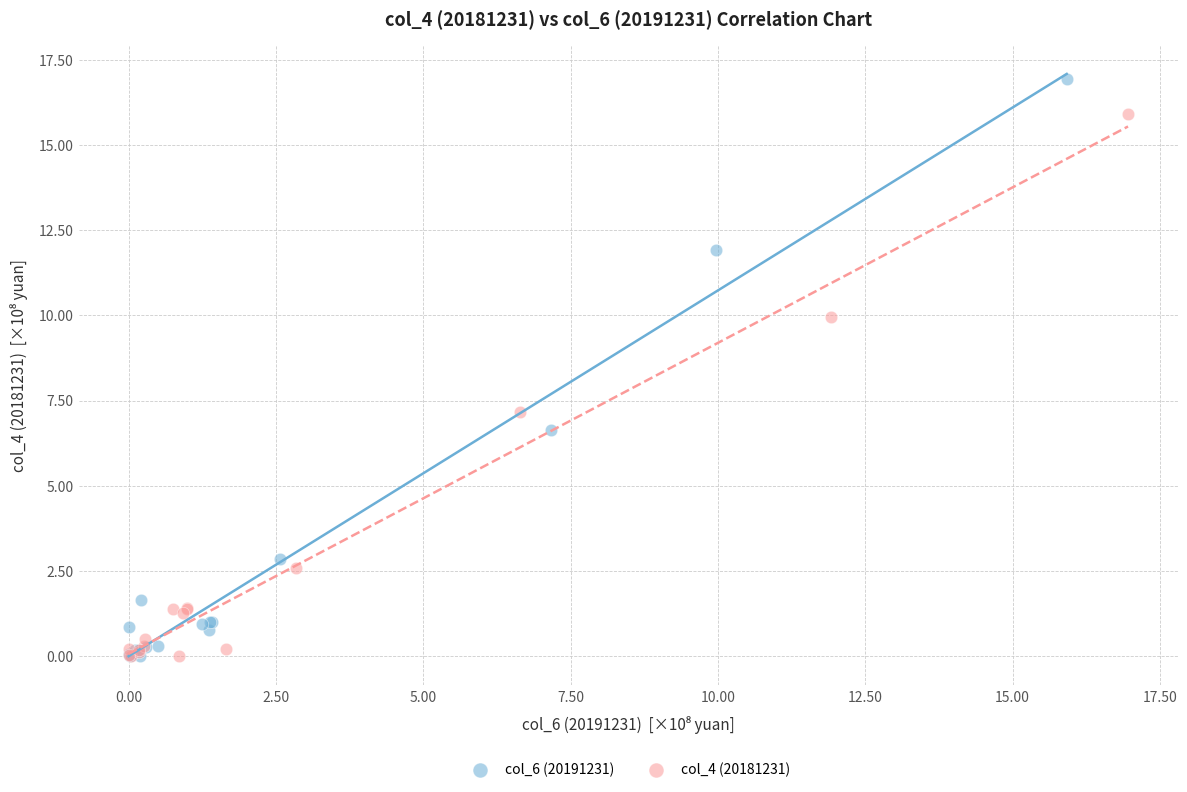

Which series contains the highest Y value?

col_6 (20191231)